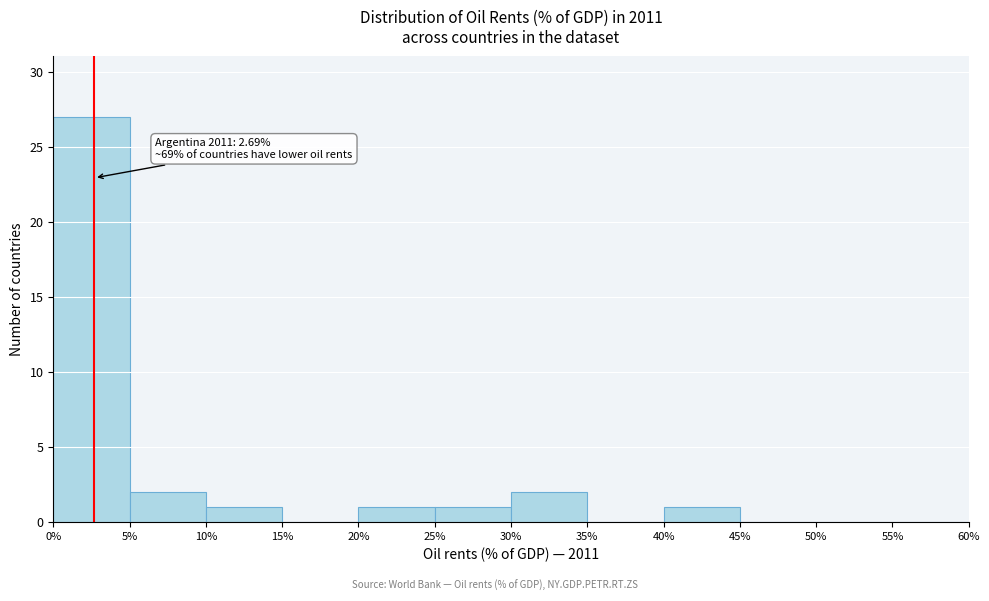

Which range on the x-axis has the tallest bar?

0% to 5%